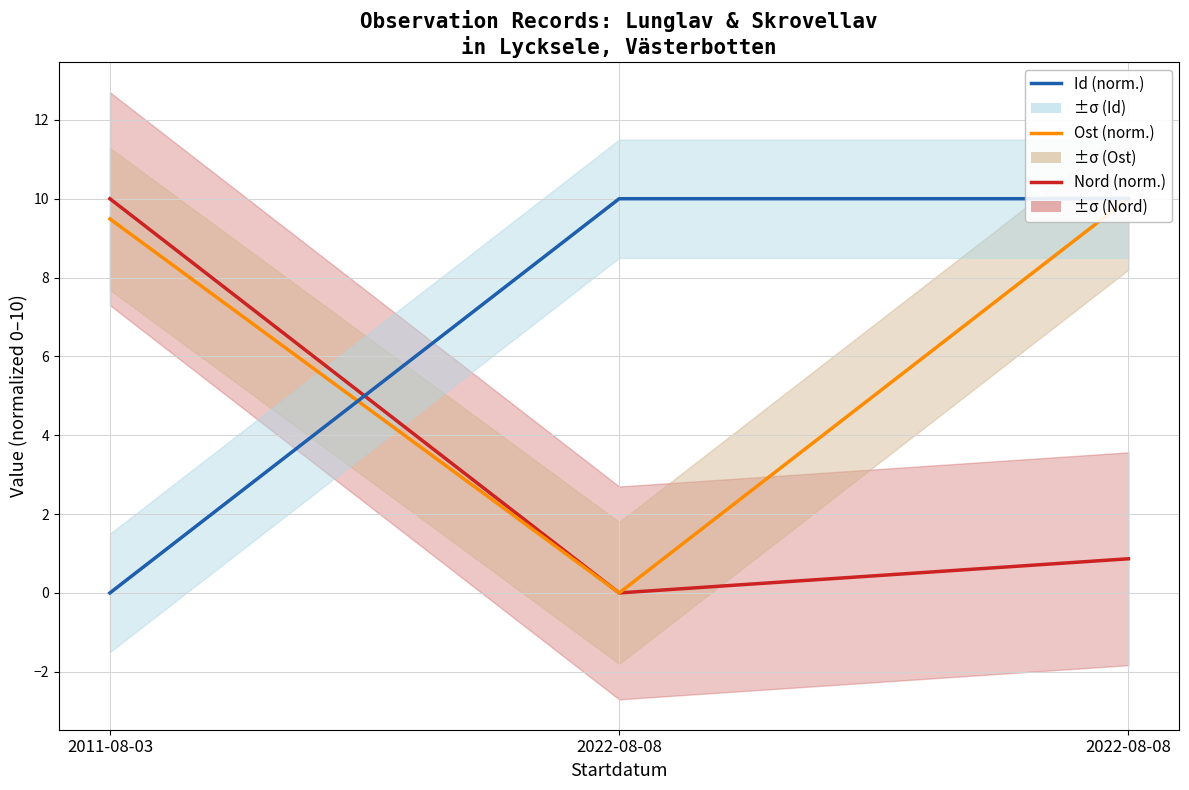

What is the difference between the Id (norm.) values at 2011-08-03 and 2022-08-08?

10.0